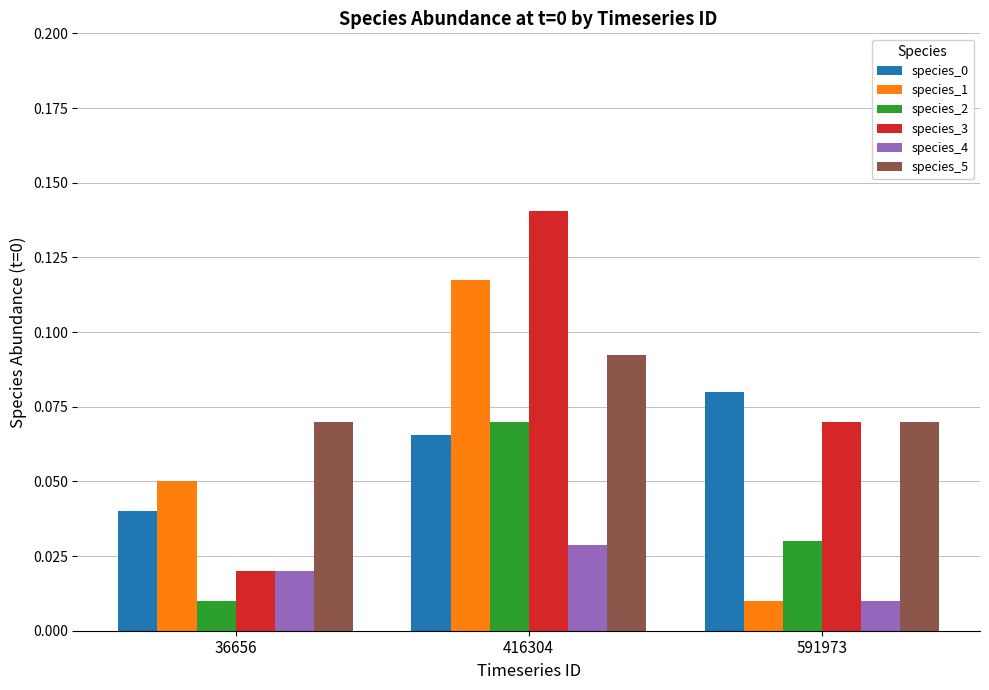

Which series has the largest range (max minus min)?

species_3